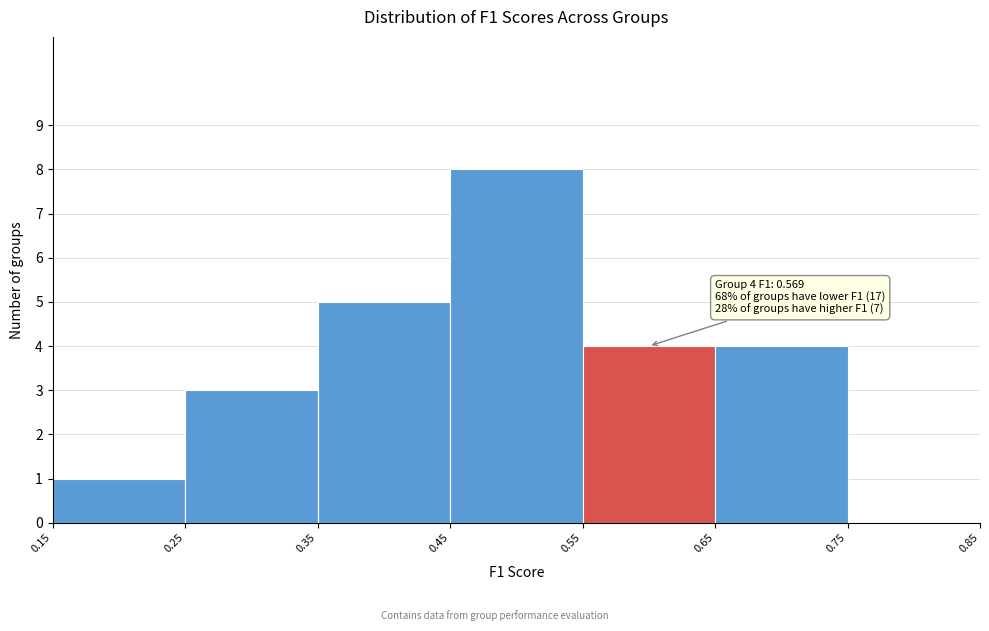

Over which range of the x-axis is the bar tallest?

0.45 to 0.55